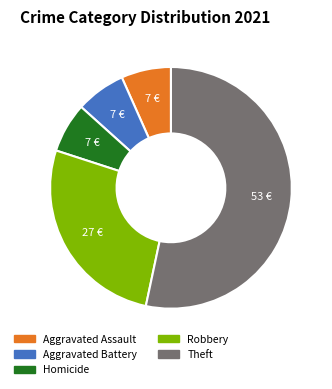

Does Theft account for over 50% of the chart?

Yes